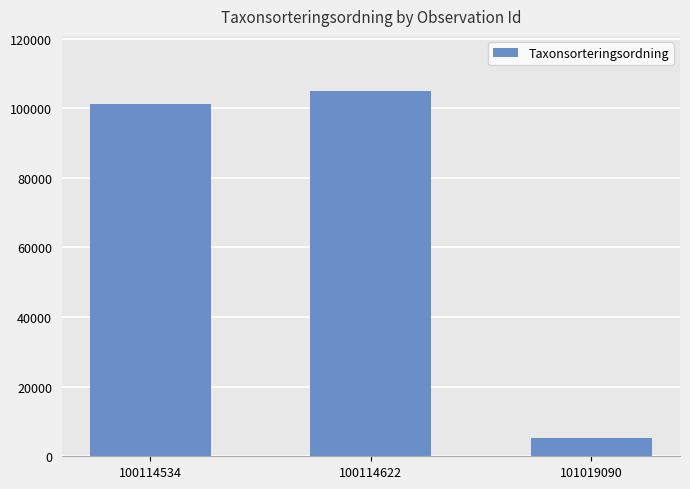

What is the difference between the second highest and minimum values?

95738